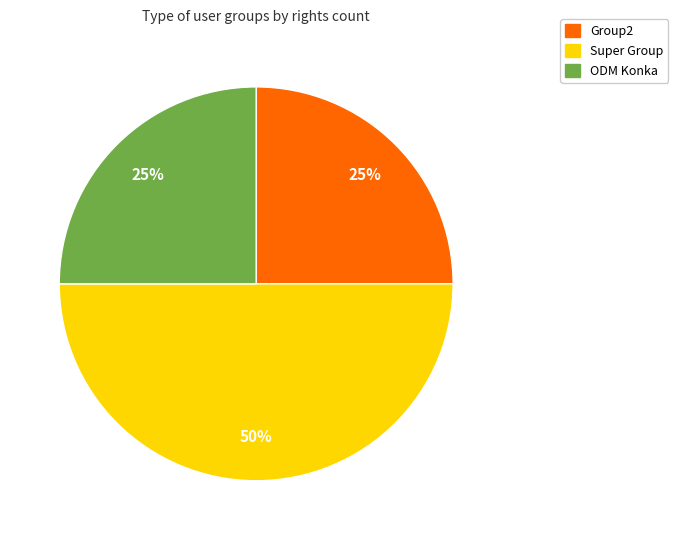

To the nearest percent, what is the average slice percentage?

33%